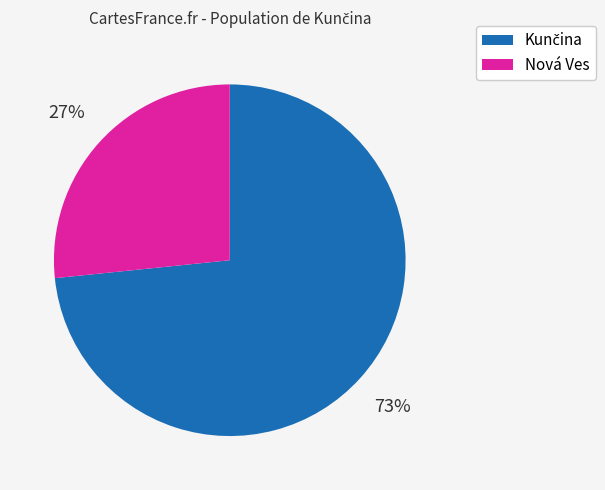

Is there any slice that represents more than half of the pie?

Yes